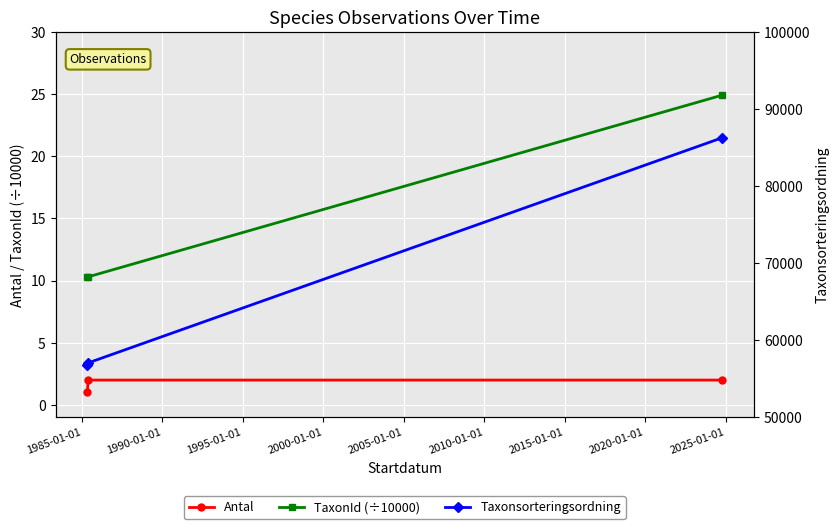

How many lines are shown in the chart?

3